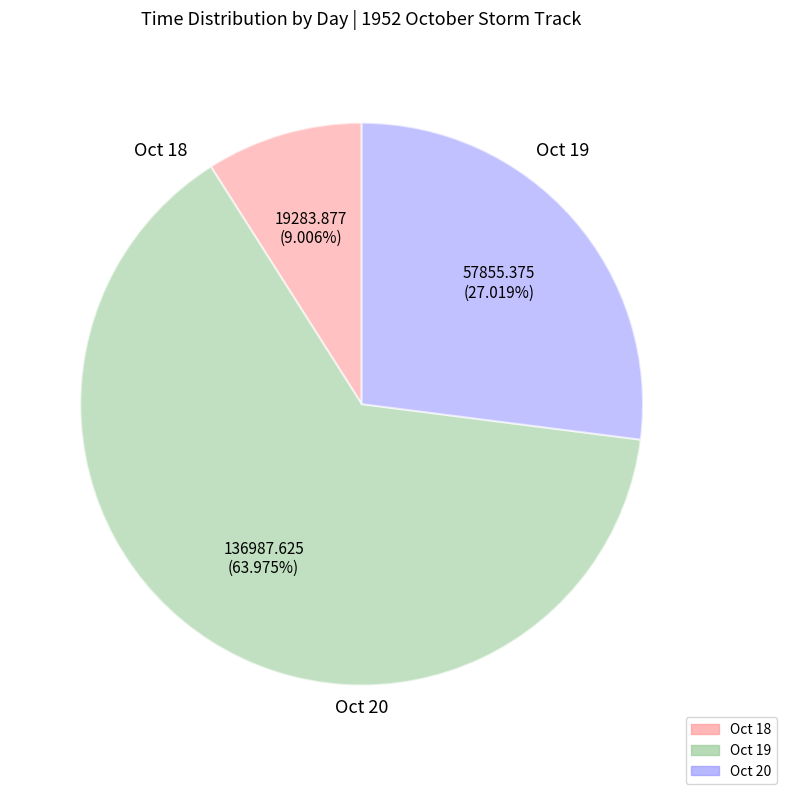

Which category has the biggest portion of the pie?

20